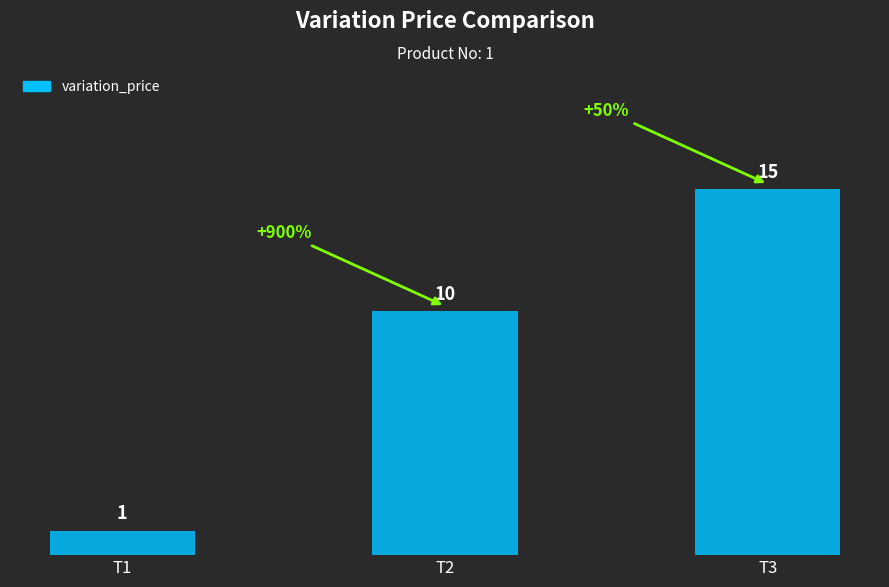

The chart shows a value of 1 at T1. True or false?

True